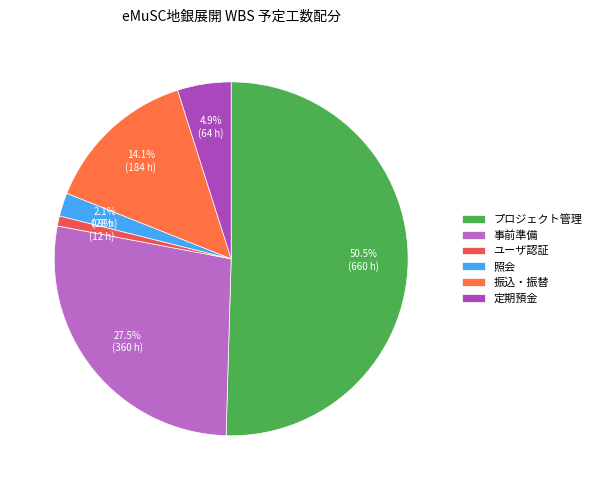

What is the largest slice in the pie chart?

プロジェクト管理